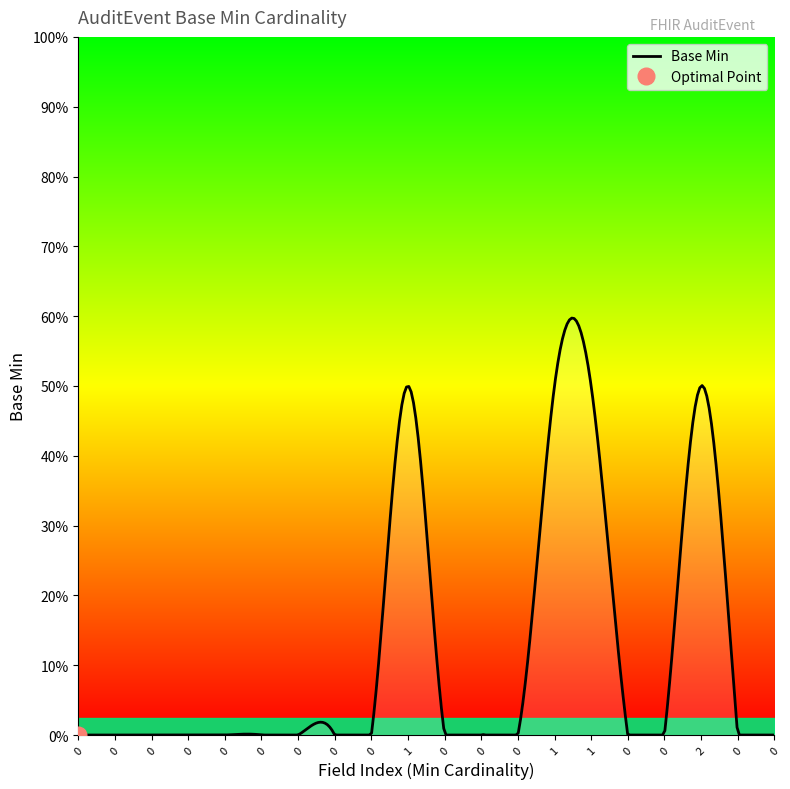

List the labels in order of value, smallest first.

0, 0, 0, 0, 0, 0, 0, 0, 0, 0, 0, 0, 0, 0, 0, 0, 0, 1, 1, 2